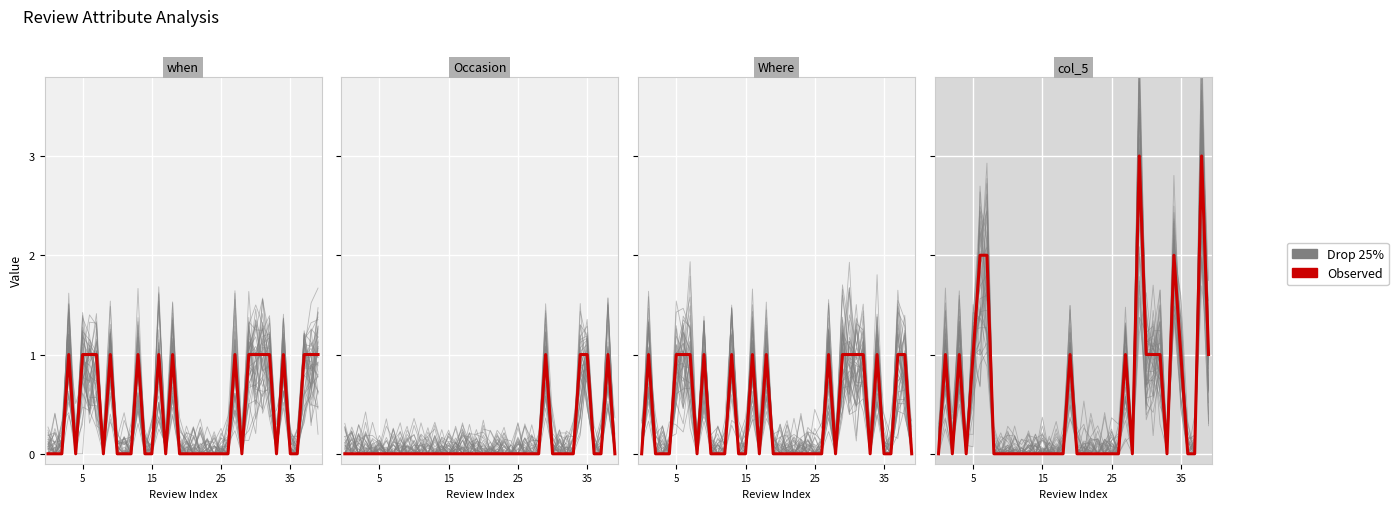

Between which two adjacent categories do Observed and Drop 25% first intersect?

5 and 15